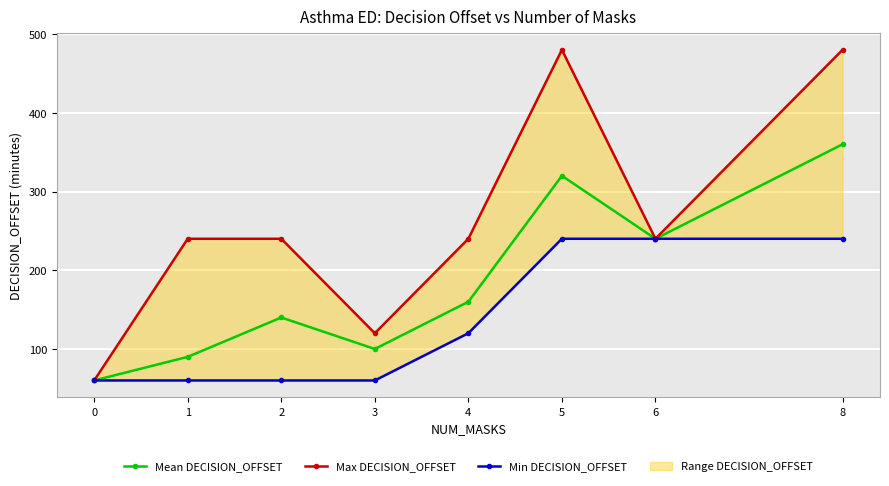

Which series changed the most between 1 and 4?

Mean DECISION_OFFSET